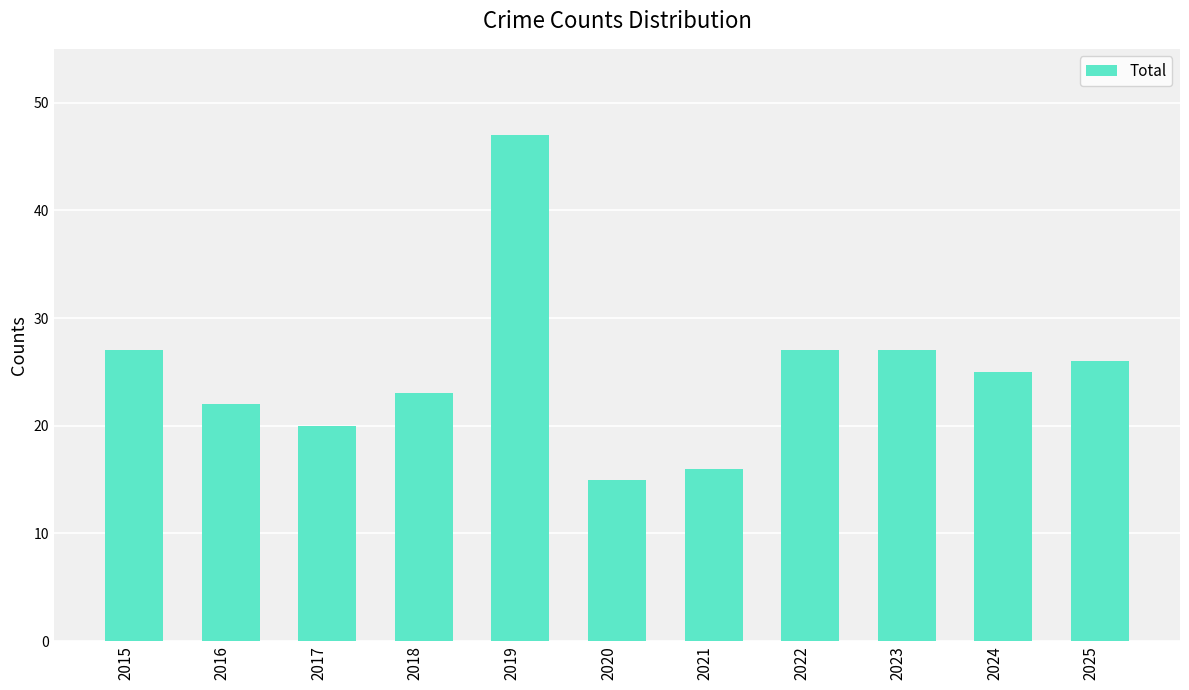

Does the chart contain stacked bars?

No